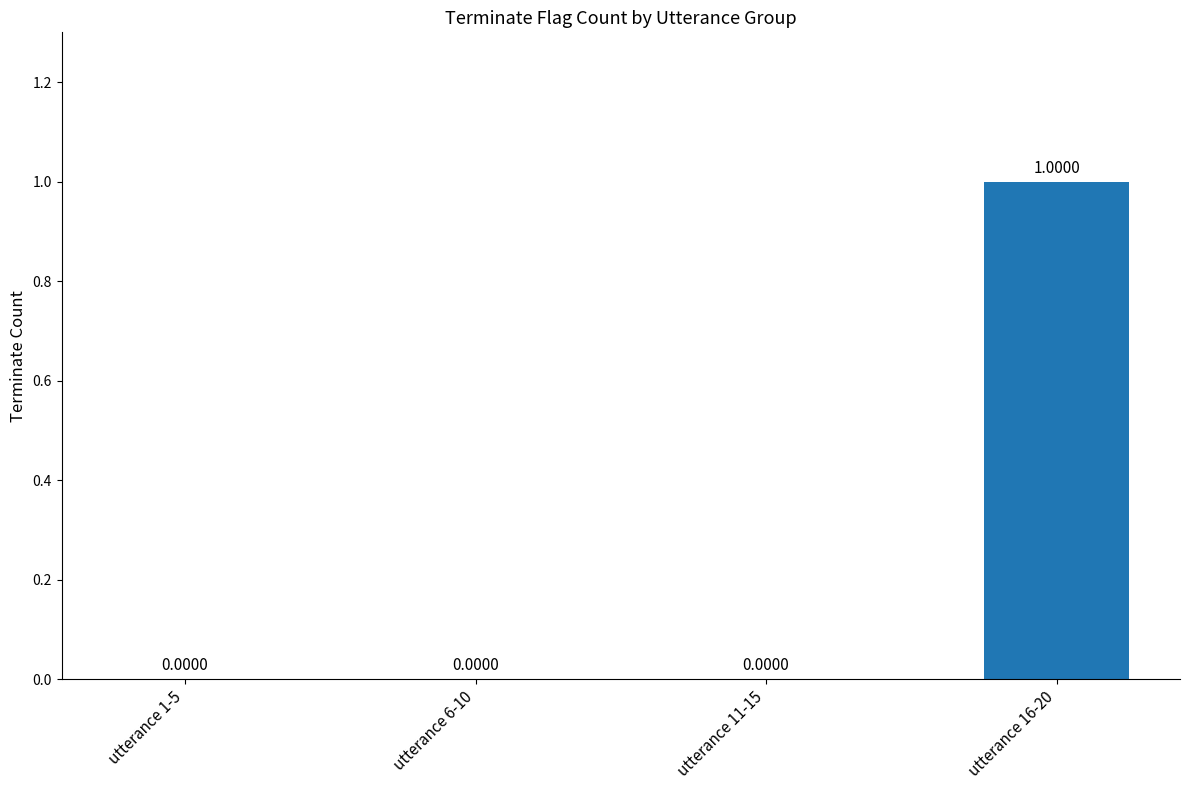

How many values are above zero?

1